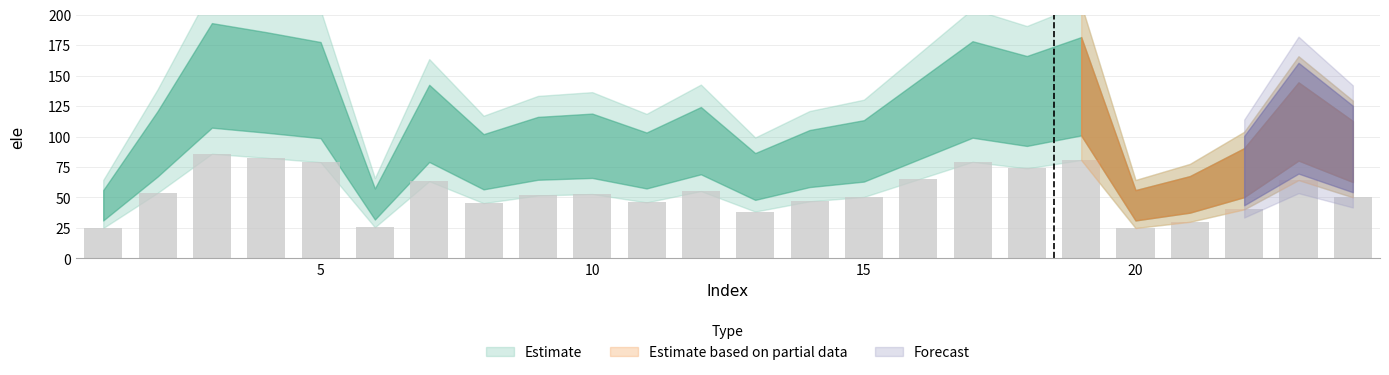

What is the greatest value displayed?

85.8